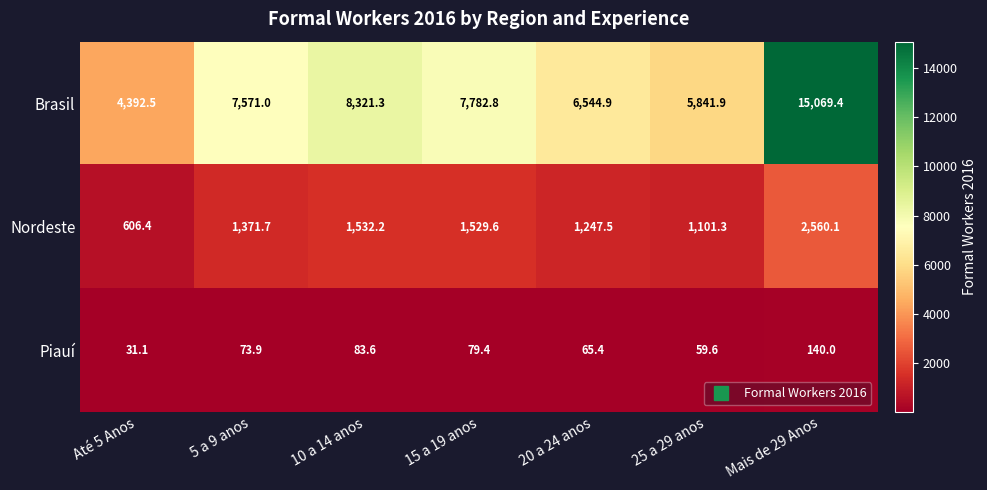

List the series in order of their overall mean, highest first.

Brasil, Nordeste, Piauí